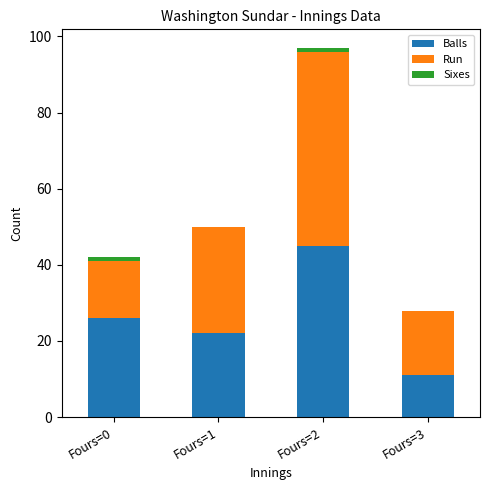

At which label does Balls reach its peak?

Fours=2